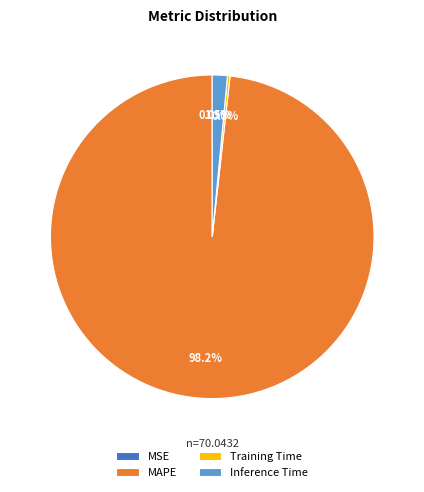

What is the majority slice?

MAPE